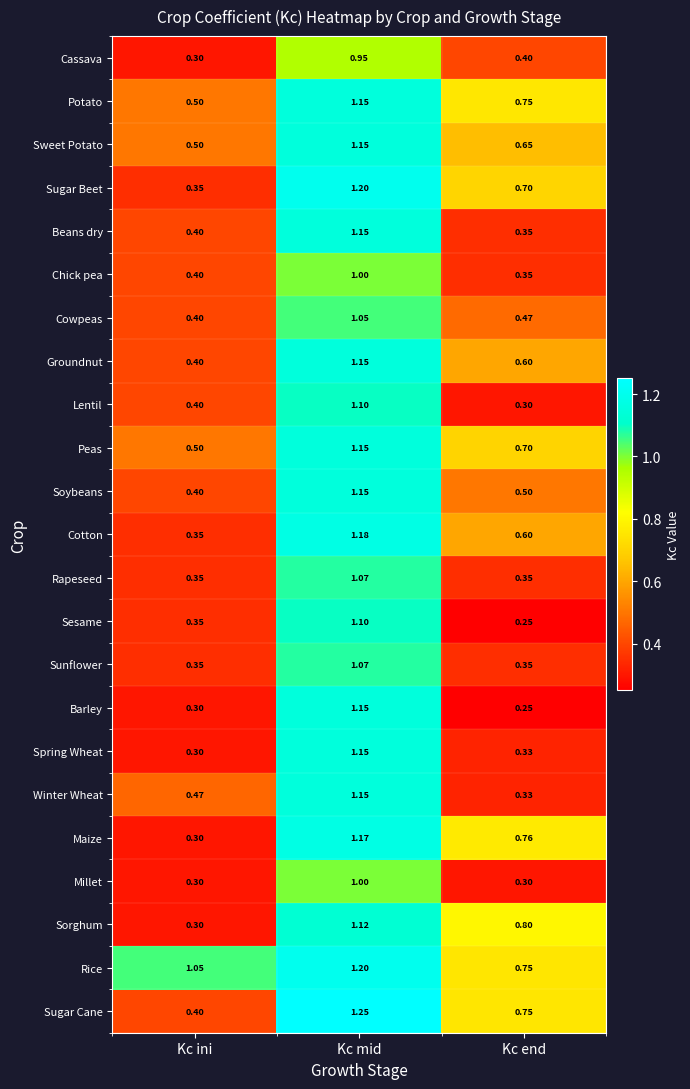

Where is Cowpeas nearest to the value 0?

Kc ini